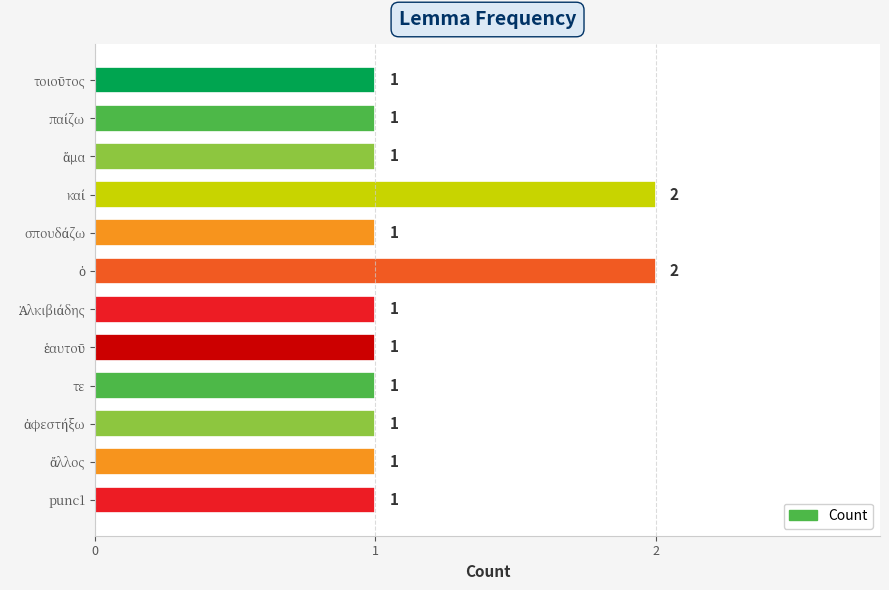

The value at τε is 1. True or false?

True